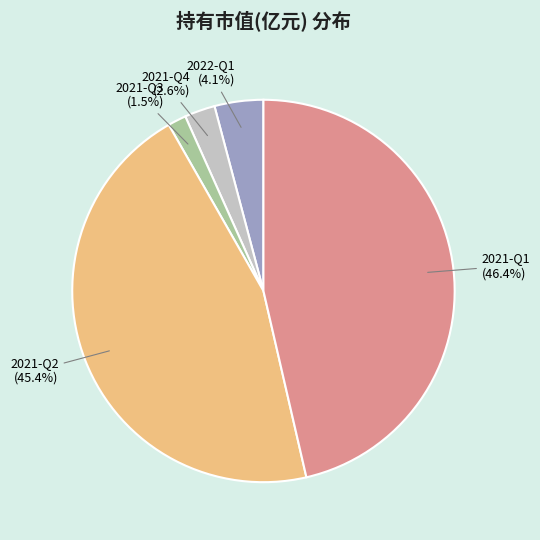

Between 2021-Q2 (45.4%) and 2021-Q4 (2.6%), which is larger?

2021-Q2 (45.4%)